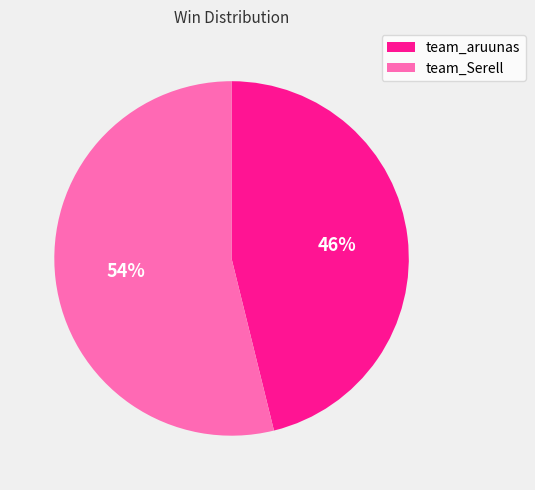

Approximately how many times larger is the value at team_aruunas compared to team_Serell?

0.9